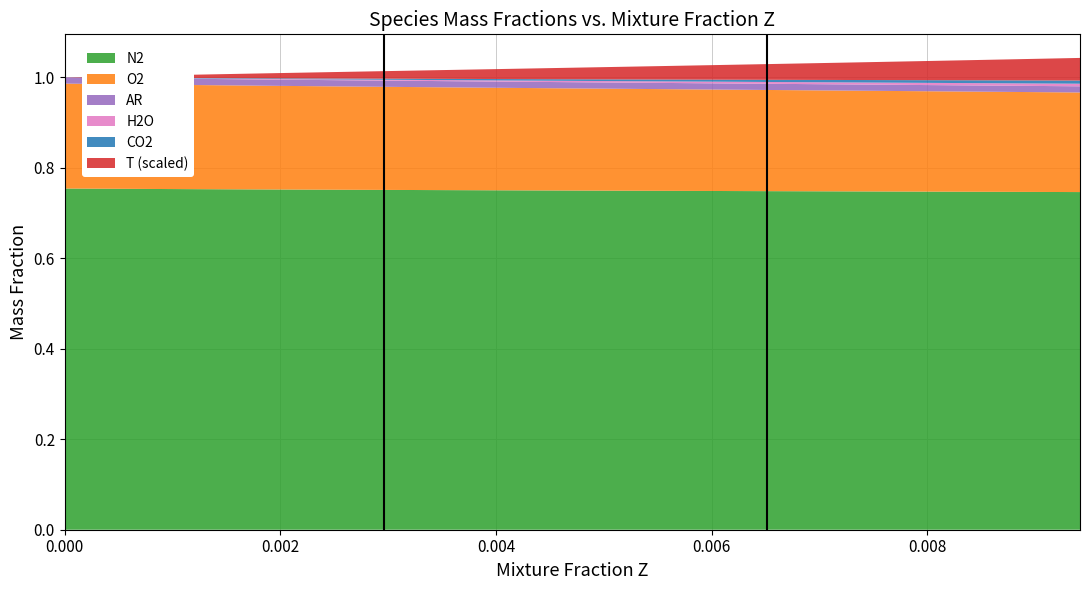

Reading right to left, list all the values displayed in this chart.

T: 381.8	380.0	378.2	376.4	374.6	372.8	371.0	369.2	367.5	365.7	363.9	362.1	360.3	358.5	356.7	354.9	353.1	351.2	349.4	347.5	345.6	343.7	341.8	339.8	337.8	335.8	333.7	331.6	329.5	327.3	325.0	322.7	320.3	317.8	315.2	312.5	309.6	306.6	303.4	300.0
N2: 0.7	0.7	0.7	0.7	0.7	0.7	0.7	0.7	0.7	0.7	0.7	0.7	0.7	0.7	0.7	0.7	0.7	0.7	0.7	0.7	0.7	0.7	0.7	0.7	0.8	0.8	0.8	0.8	0.8	0.8	0.8	0.8	0.8	0.8	0.8	0.8	0.8	0.8	0.8	0.8
AR: 0.0	0.0	0.0	0.0	0.0	0.0	0.0	0.0	0.0	0.0	0.0	0.0	0.0	0.0	0.0	0.0	0.0	0.0	0.0	0.0	0.0	0.0	0.0	0.0	0.0	0.0	0.0	0.0	0.0	0.0	0.0	0.0	0.0	0.0	0.0	0.0	0.0	0.0	0.0	0.0
O2: 0.2	0.2	0.2	0.2	0.2	0.2	0.2	0.2	0.2	0.2	0.2	0.2	0.2	0.2	0.2	0.2	0.2	0.2	0.2	0.2	0.2	0.2	0.2	0.2	0.2	0.2	0.2	0.2	0.2	0.2	0.2	0.2	0.2	0.2	0.2	0.2	0.2	0.2	0.2	0.2
H2O: 0.0	0.0	0.0	0.0	0.0	0.0	0.0	0.0	0.0	0.0	0.0	0.0	0.0	0.0	0.0	0.0	0.0	0.0	0.0	0.0	0.0	0.0	0.0	0.0	0.0	0.0	0.0	0.0	0.0	0.0	0.0	0.0	0.0	0.0	0.0	0.0	0.0	0.0	0.0	0.0
CO2: 0.0	0.0	0.0	0.0	0.0	0.0	0.0	0.0	0.0	0.0	0.0	0.0	0.0	0.0	0.0	0.0	0.0	0.0	0.0	0.0	0.0	0.0	0.0	0.0	0.0	0.0	0.0	0.0	0.0	0.0	0.0	0.0	0.0	0.0	0.0	0.0	0.0	0.0	0.0	0.0